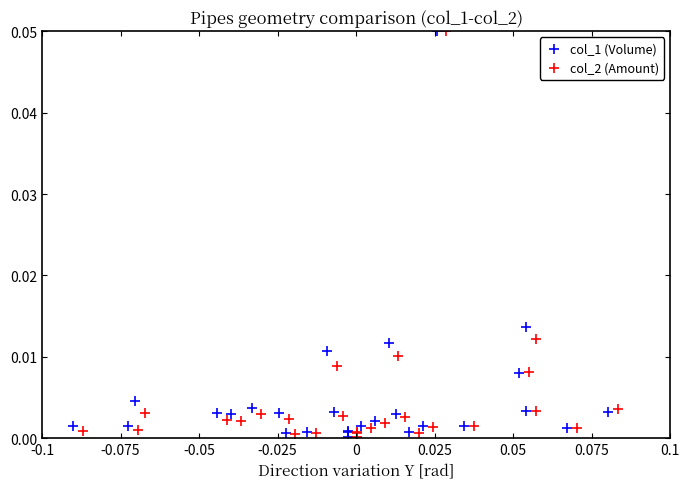

Which series has the widest spread of Y values?

col_2 (Amount)